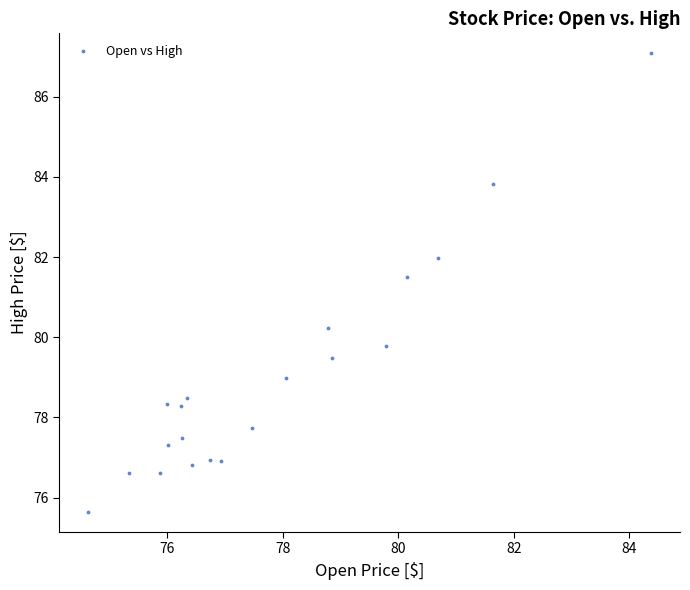

What is the range of Y values (max minus min)?

11.4